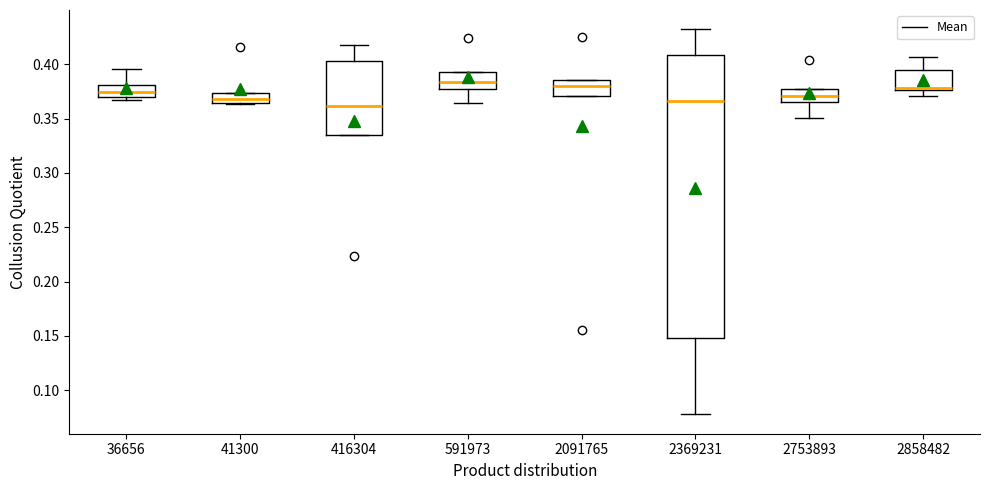

Reading left to right, transcribe this box plot: for each box, give where its median line is, the range the box spans, and where its two whiskers end, as read against the y-axis. The values are not printed on the chart, so give them approximately, as read against the axis.

36656: median 0.375, box 0.370 to 0.380, whiskers 0.365 to 0.395
41300: median 0.370, box 0.365 to 0.375, whiskers 0.365 to 0.375
416304: median 0.360, box 0.335 to 0.405, whiskers 0.335 to 0.420
591973: median 0.385, box 0.380 to 0.395, whiskers 0.365 to 0.395
2091765: median 0.380, box 0.370 to 0.385, whiskers 0.370 to 0.385
2369231: median 0.365, box 0.150 to 0.410, whiskers 0.080 to 0.430
2753893: median 0.370, box 0.365 to 0.380, whiskers 0.350 to 0.380
2858482: median 0.380, box 0.375 to 0.395, whiskers 0.370 to 0.405